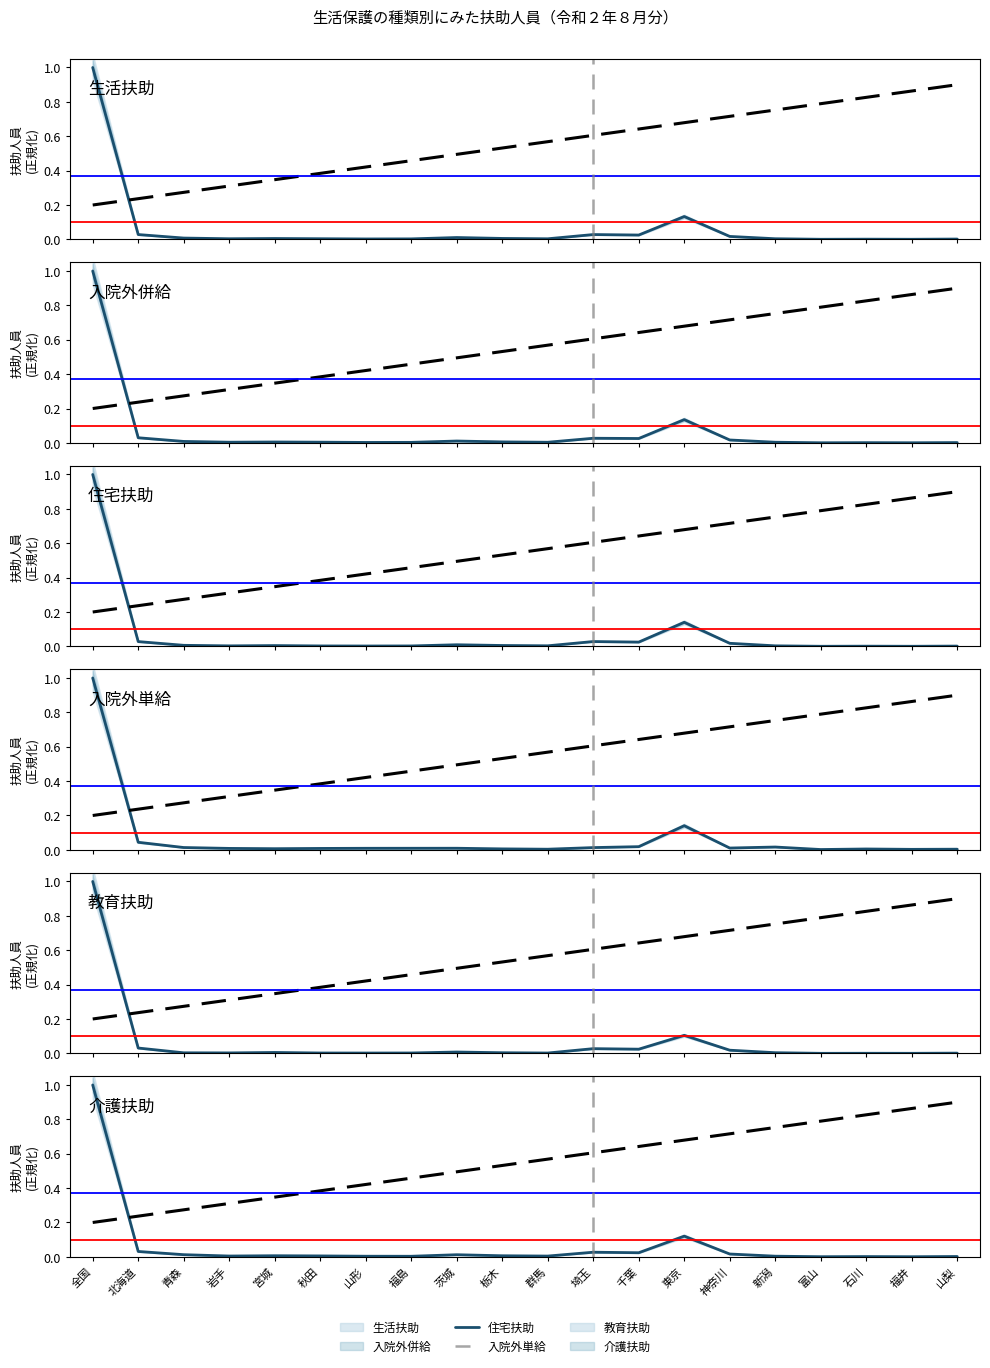

Reading left to right, what are all the values shown in this chart?

生活扶助: 全国=1.0	北海道=0.0	青森=0.0	岩手=0.0	宮城=0.0	秋田=0.0	山形=0.0	福島=0.0	茨城=0.0	栃木=0.0	群馬=0.0	埼玉=0.0	千葉=0.0	東京=0.1	神奈川=0.0	新潟=0.0	富山=0.0	石川=0.0	福井=0.0	山梨=0.0
入院外併給: 全国=1.0	北海道=0.0	青森=0.0	岩手=0.0	宮城=0.0	秋田=0.0	山形=0.0	福島=0.0	茨城=0.0	栃木=0.0	群馬=0.0	埼玉=0.0	千葉=0.0	東京=0.1	神奈川=0.0	新潟=0.0	富山=0.0	石川=0.0	福井=0.0	山梨=0.0
住宅扶助: 全国=1.0	北海道=0.0	青森=0.0	岩手=0.0	宮城=0.0	秋田=0.0	山形=0.0	福島=0.0	茨城=0.0	栃木=0.0	群馬=0.0	埼玉=0.0	千葉=0.0	東京=0.1	神奈川=0.0	新潟=0.0	富山=0.0	石川=0.0	福井=0.0	山梨=0.0
入院外単給: 全国=1.0	北海道=0.0	青森=0.0	岩手=0.0	宮城=0.0	秋田=0.0	山形=0.0	福島=0.0	茨城=0.0	栃木=0.0	群馬=0.0	埼玉=0.0	千葉=0.0	東京=0.1	神奈川=0.0	新潟=0.0	富山=0.0	石川=0.0	福井=0.0	山梨=0.0
教育扶助: 全国=1.0	北海道=0.0	青森=0.0	岩手=0.0	宮城=0.0	秋田=0.0	山形=0.0	福島=0.0	茨城=0.0	栃木=0.0	群馬=0.0	埼玉=0.0	千葉=0.0	東京=0.1	神奈川=0.0	新潟=0.0	富山=0.0	石川=0.0	福井=0.0	山梨=0.0
介護扶助: 全国=1.0	北海道=0.0	青森=0.0	岩手=0.0	宮城=0.0	秋田=0.0	山形=0.0	福島=0.0	茨城=0.0	栃木=0.0	群馬=0.0	埼玉=0.0	千葉=0.0	東京=0.1	神奈川=0.0	新潟=0.0	富山=0.0	石川=0.0	福井=0.0	山梨=0.0